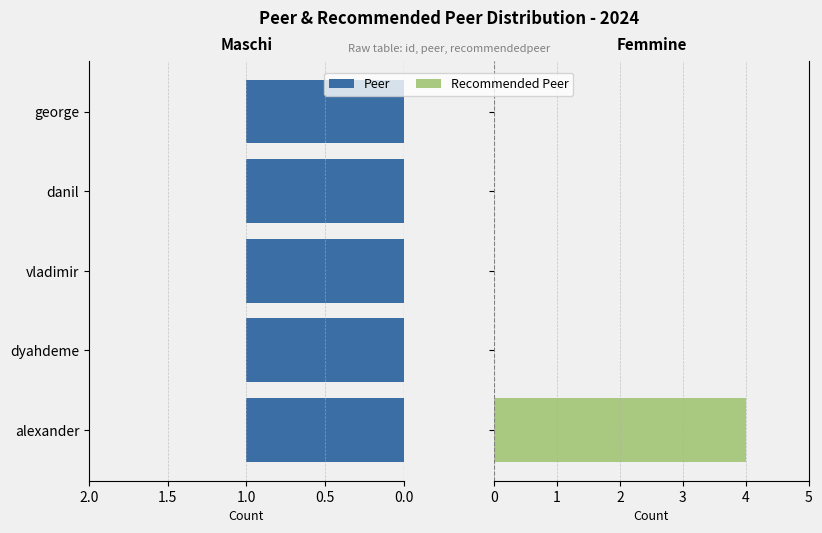

Between 0.5 and 1.5, which series saw the biggest shift?

Peer